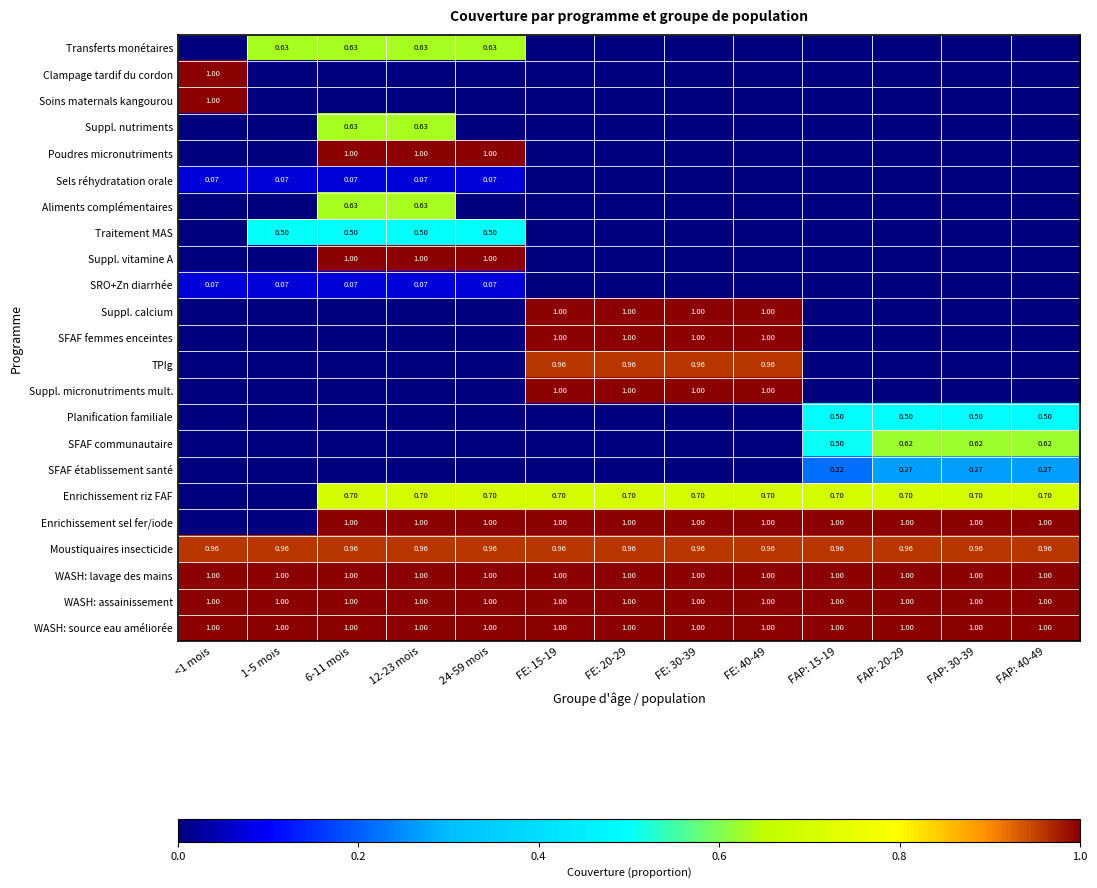

At which label does Clampage tardif du cordon reach its minimum?

1-5 mois